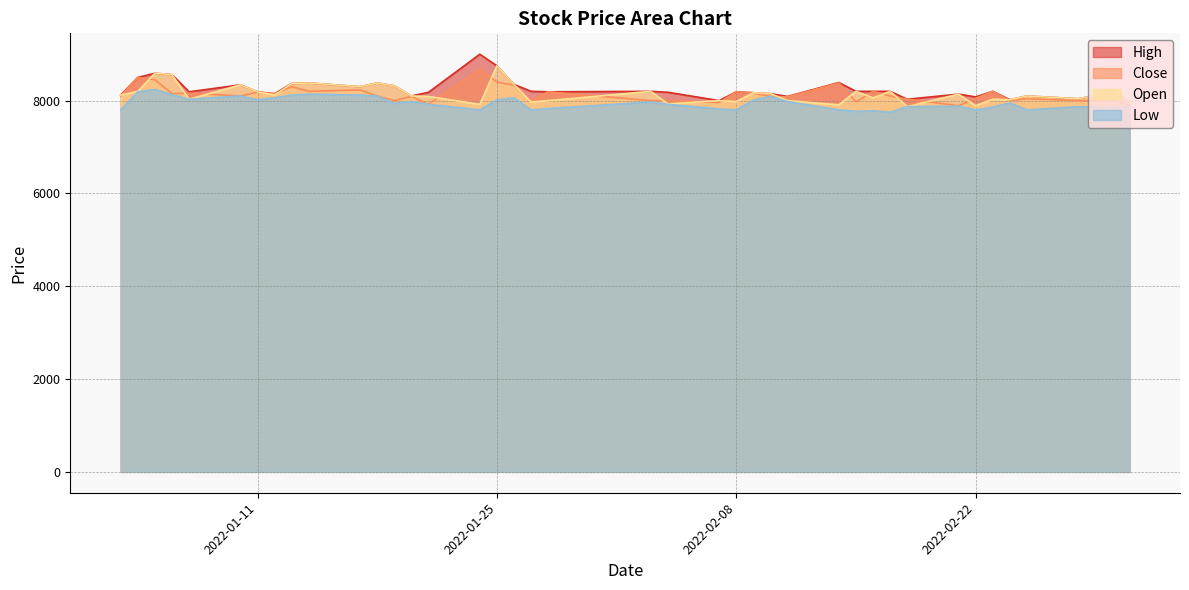

Which label corresponds to the largest value in the chart?

2022-01-24